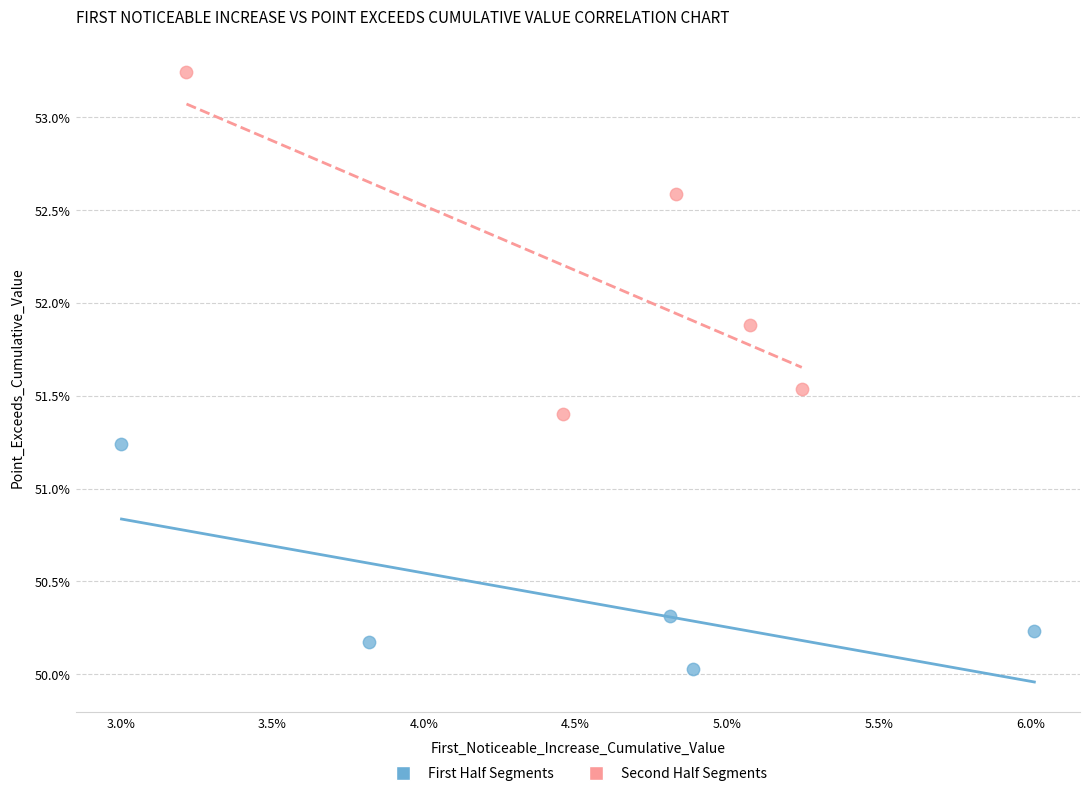

Which series has the widest spread of Y values?

Second Half Segments